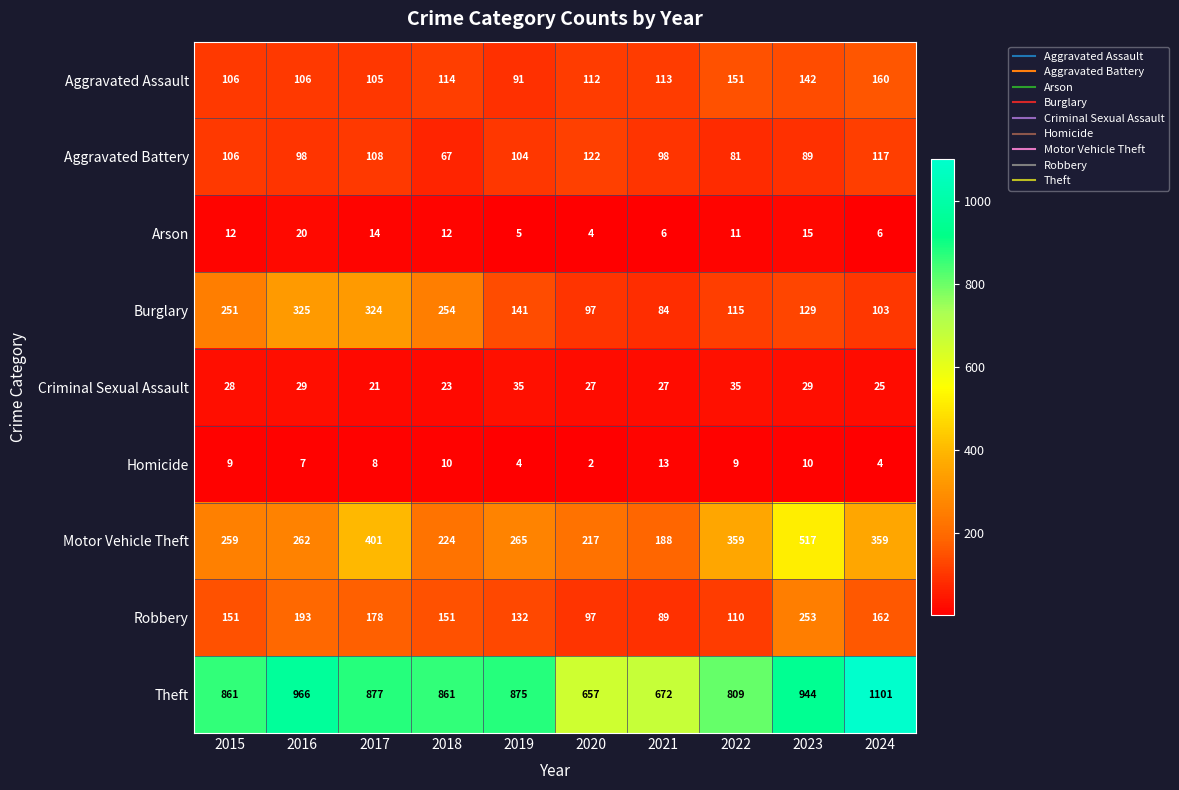

List the series in order of their peak value, highest first.

Theft, Motor Vehicle Theft, Burglary, Robbery, Aggravated Assault, Aggravated Battery, Criminal Sexual Assault, Arson, Homicide